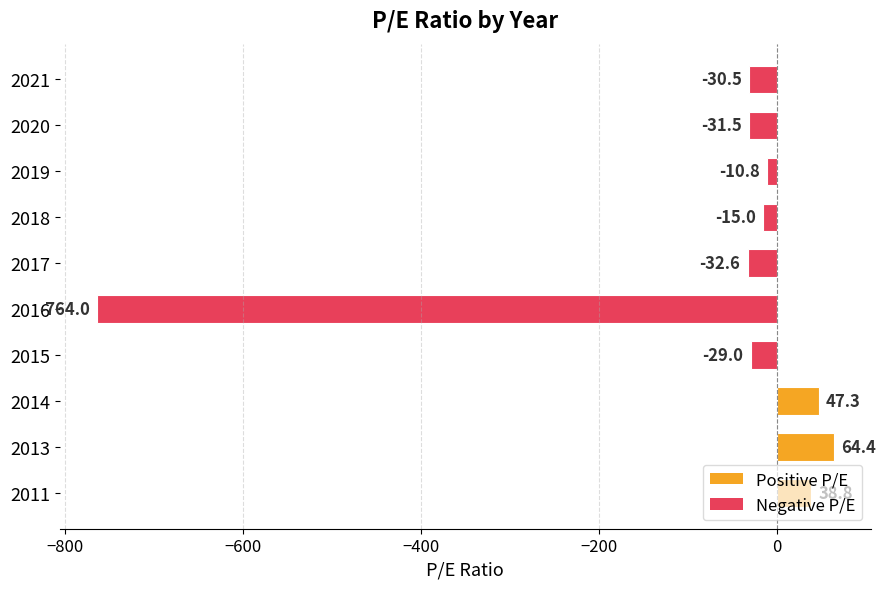

What is the average value?

-76.3